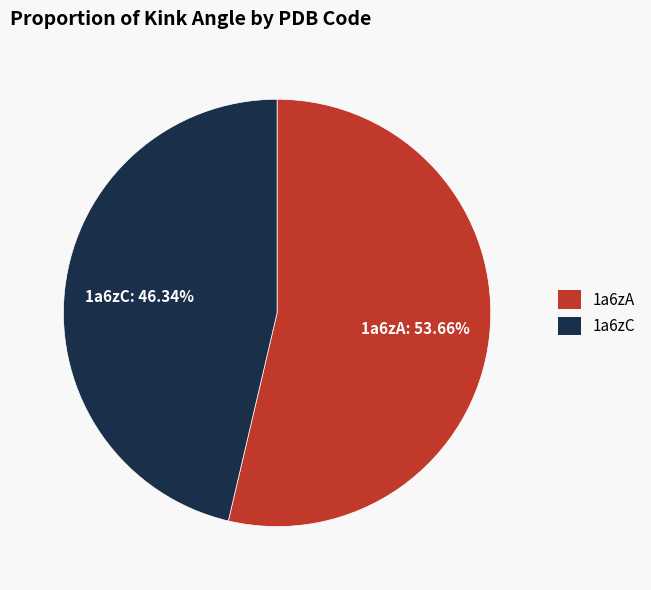

Does 1a6zA represent more than half of the total?

Yes